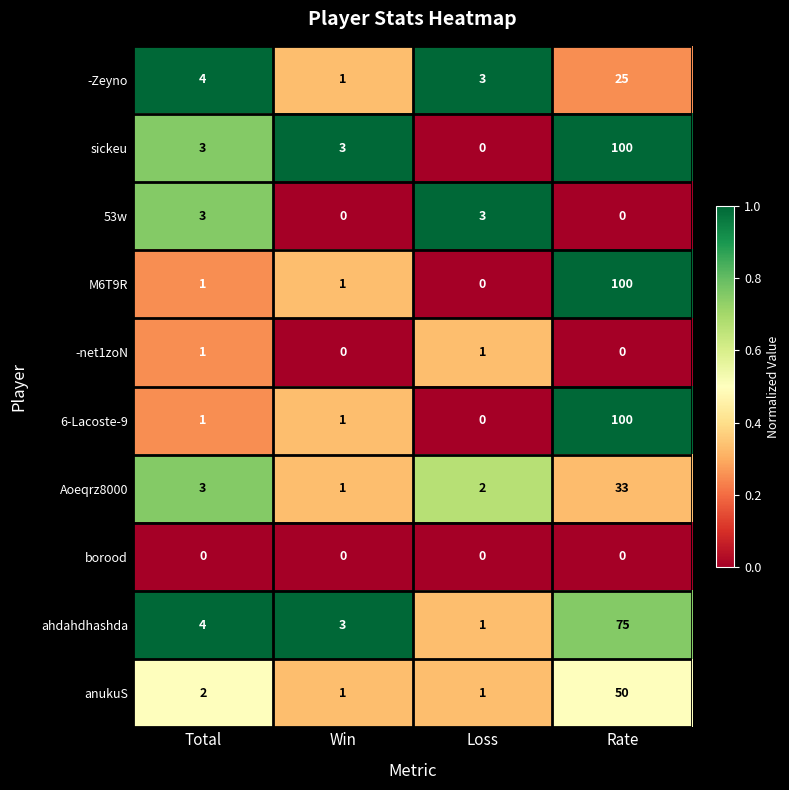

Is it true that ahdahdhashda equals 3 at Win?

True